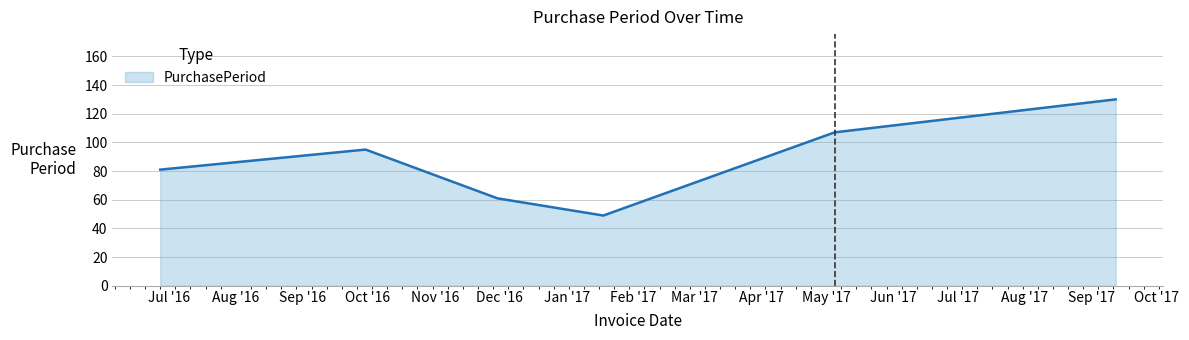

True or false: the data has more than 2 interior local peaks.

False